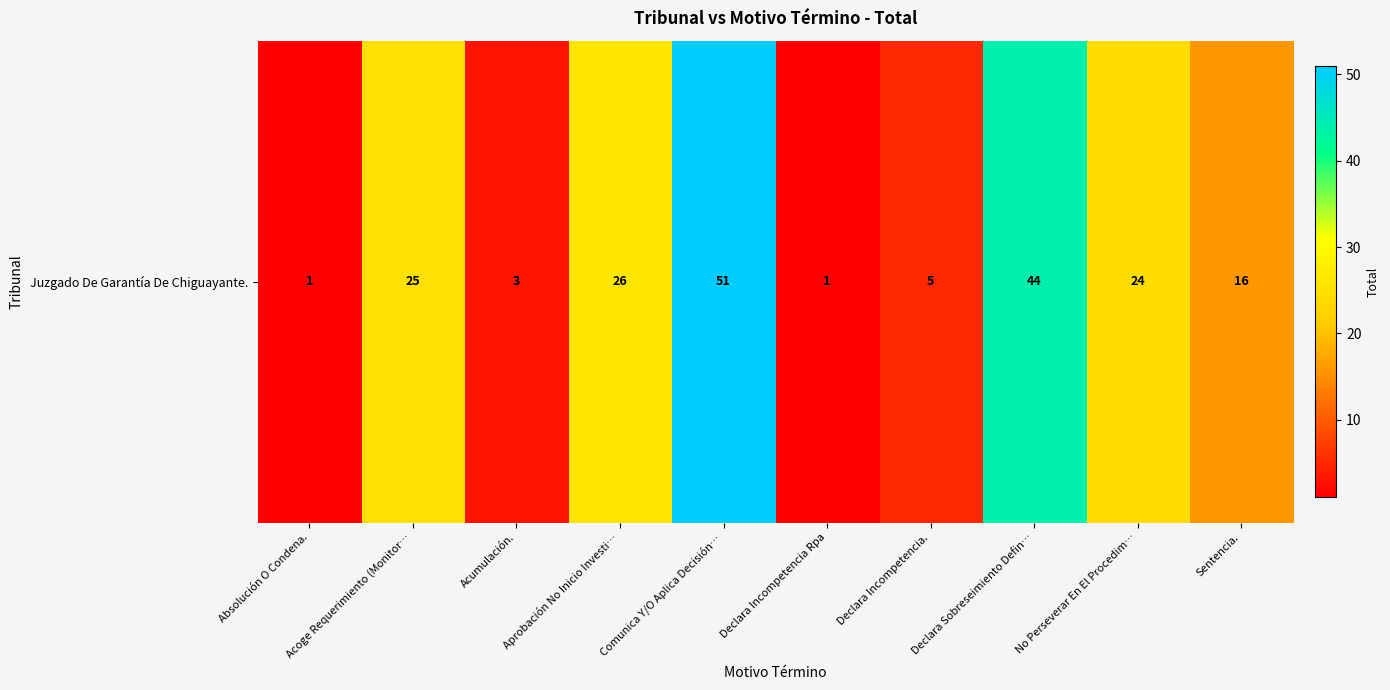

Where does the data first go above 24?

Acoge Requerimiento (Monitor…